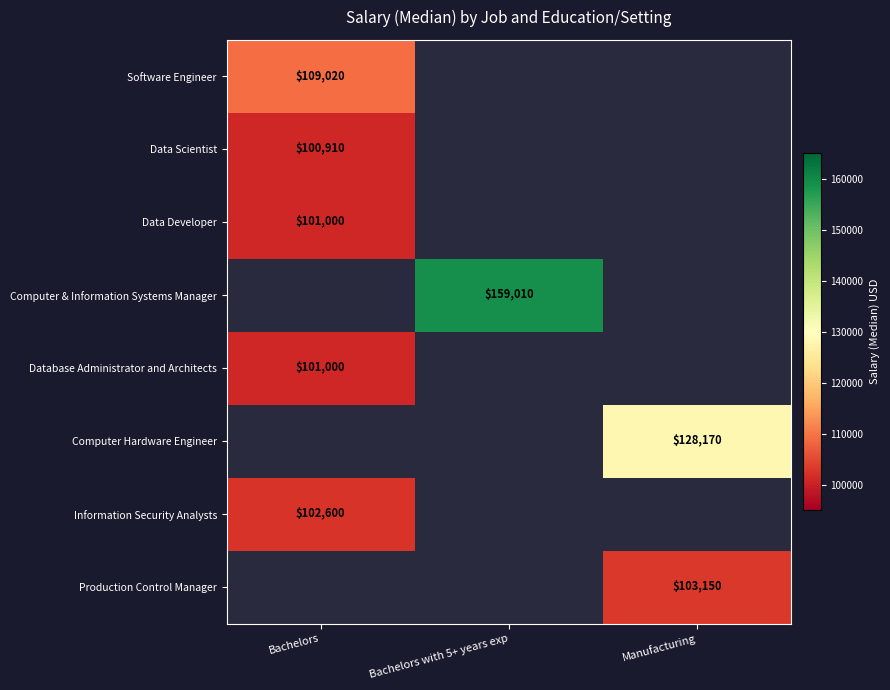

The Data Scientist series shows 53328 at Bachelors. True or false?

False